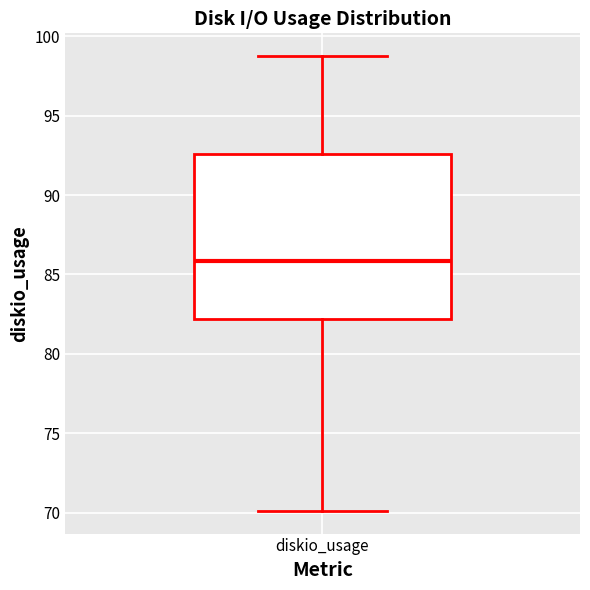

Read this box plot against the y-axis: the position of the median line, the range covered by the box, and the ends of both whiskers. The values are not printed on the chart, so give them approximately, as read against the axis.

median 86.0, box 82.0 to 92.5, whiskers 70.0 to 99.0